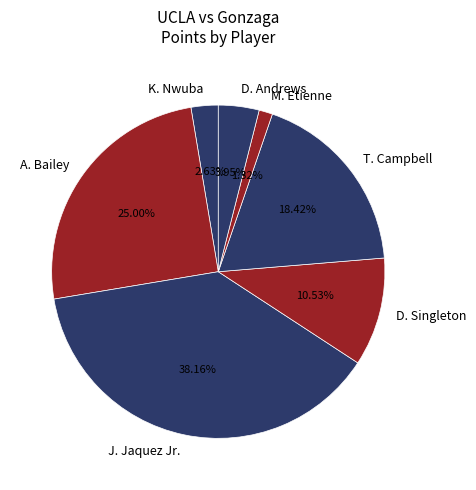

To the nearest percent, what is the difference between the largest and smallest slice percentages?

37%